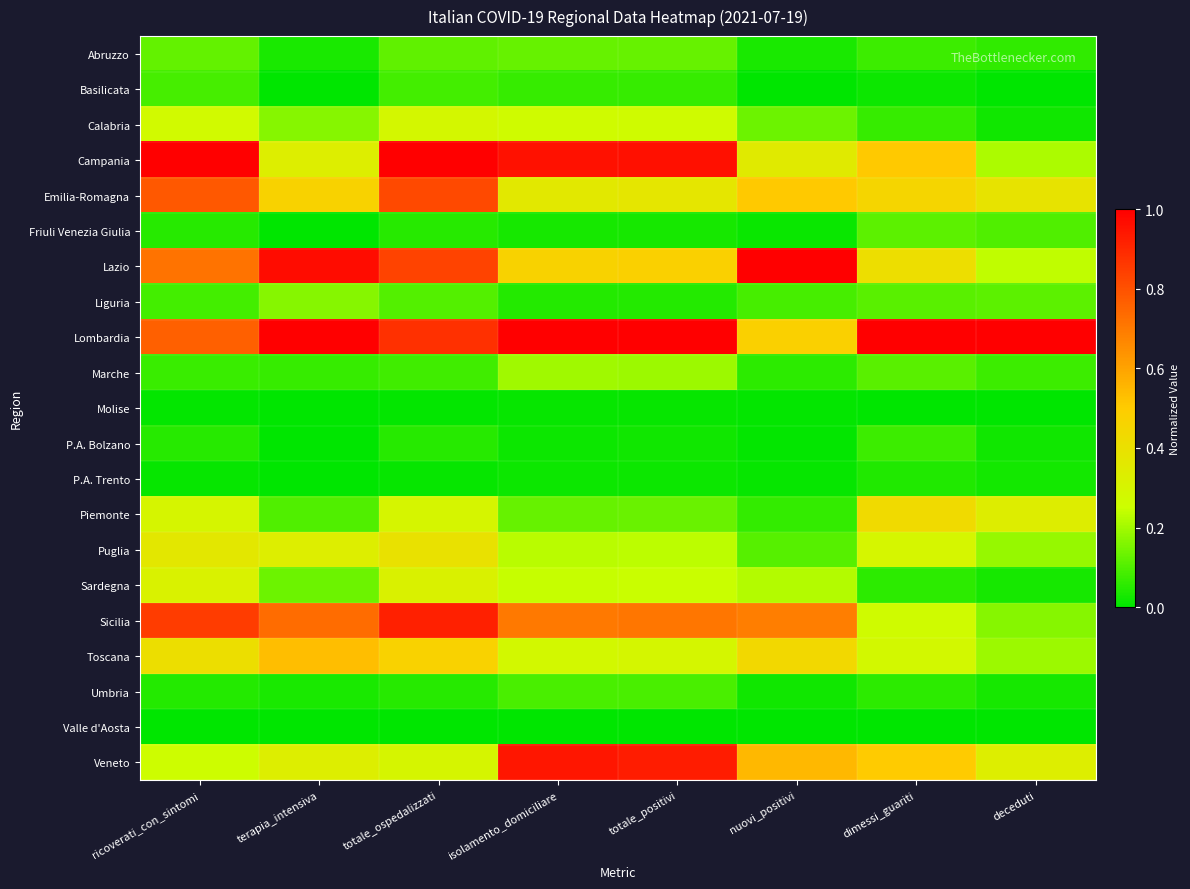

At how many categories does at least one series exceed 0?

8